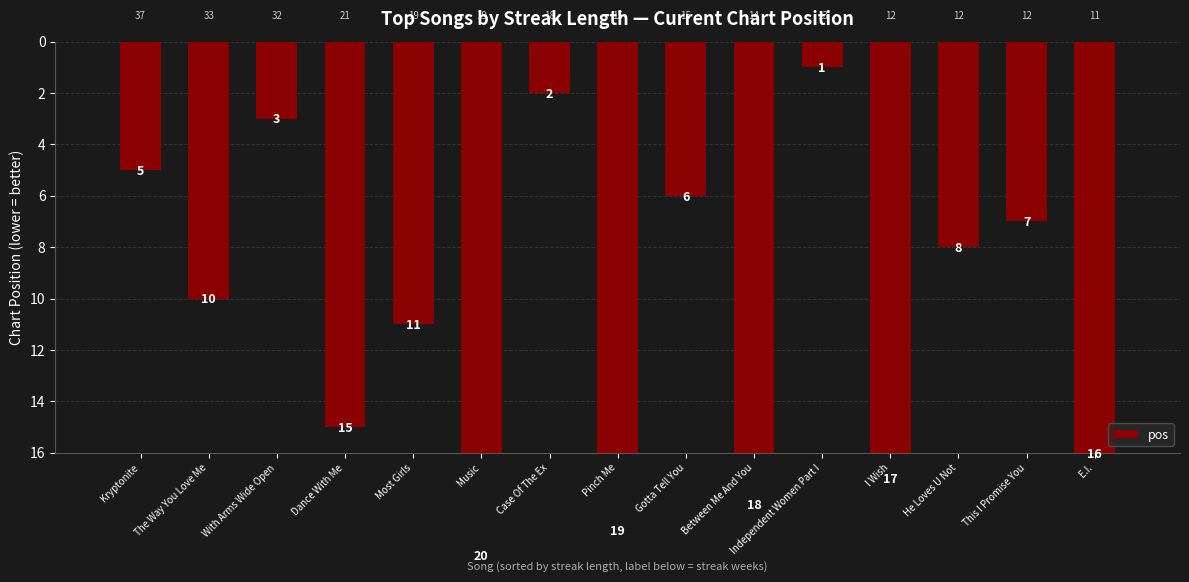

Between Music and Most Girls, which is larger?

Music